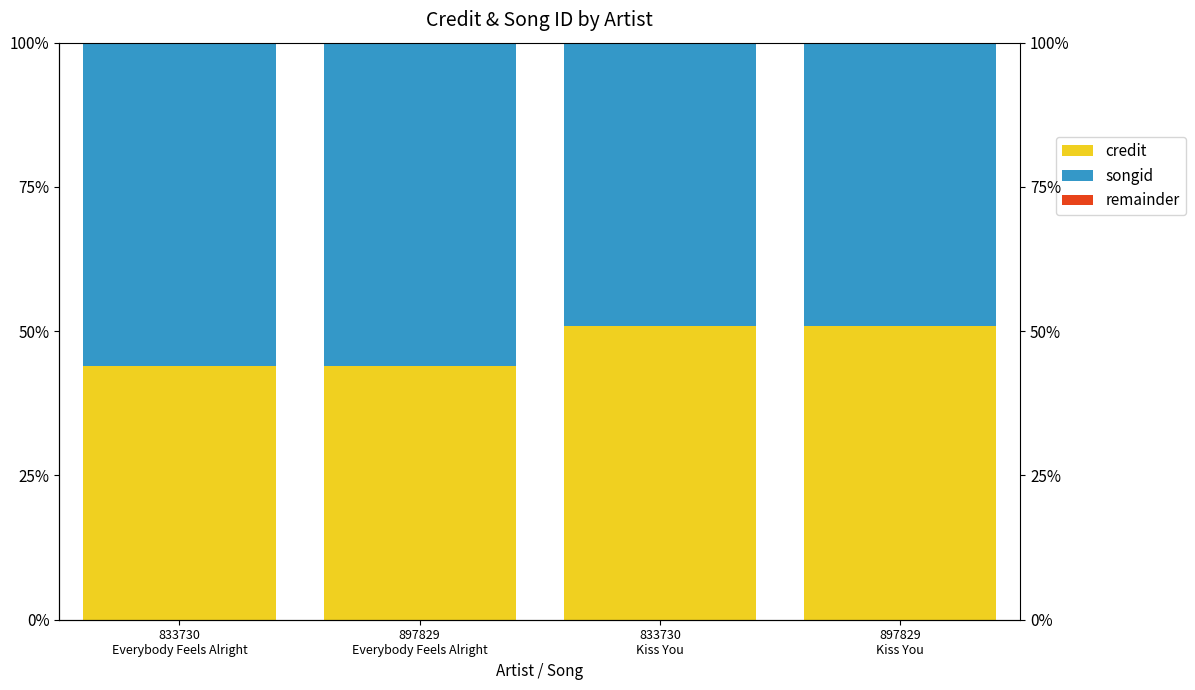

What is the value of the credit bar at the 2nd from the left?

0.4